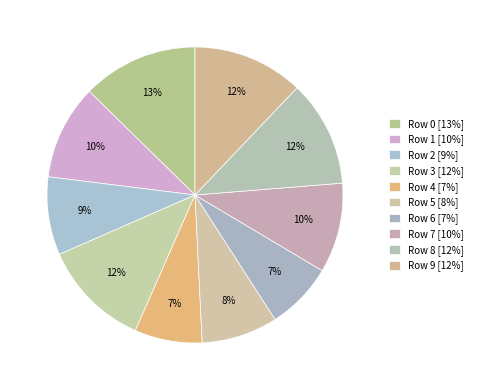

How many slices are in this pie chart?

10